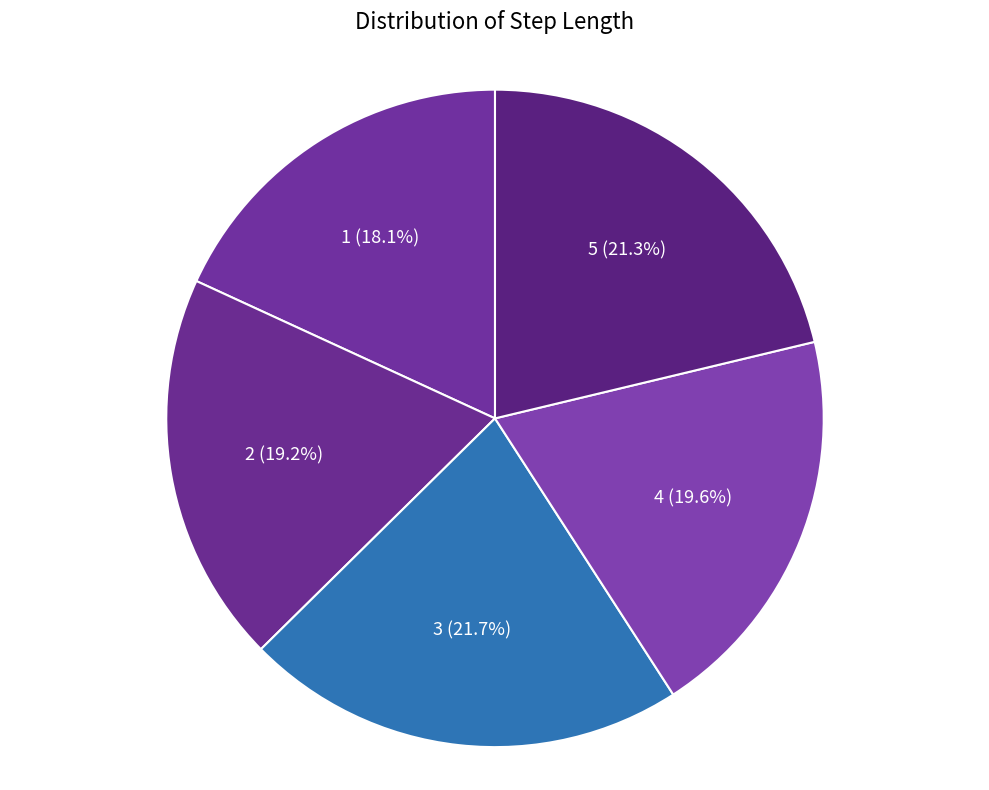

To the nearest percent, what percentage of the pie is 4?

20%